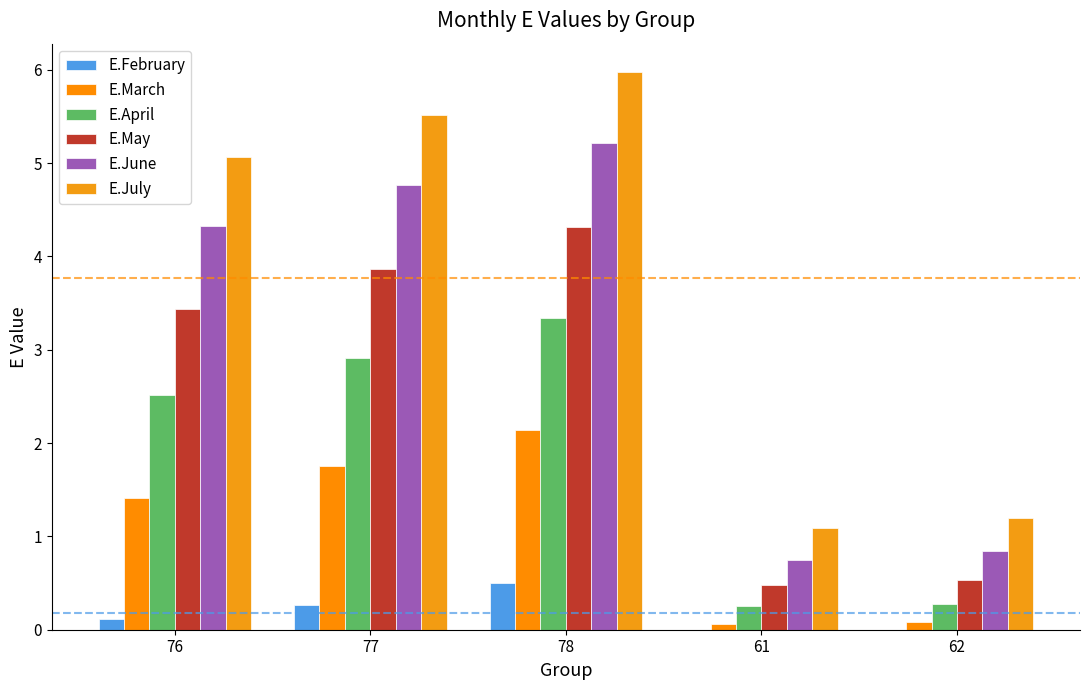

Which label corresponds to the smallest value in the chart?

61